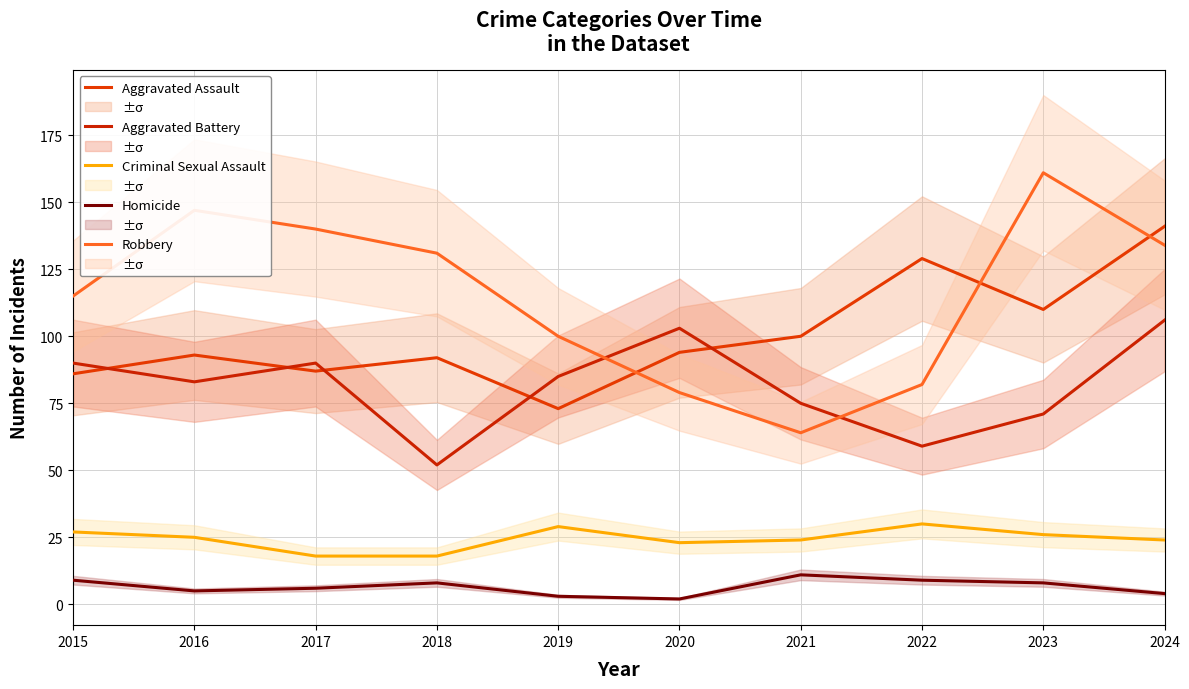

Which category has the lowest value across all series?

2020